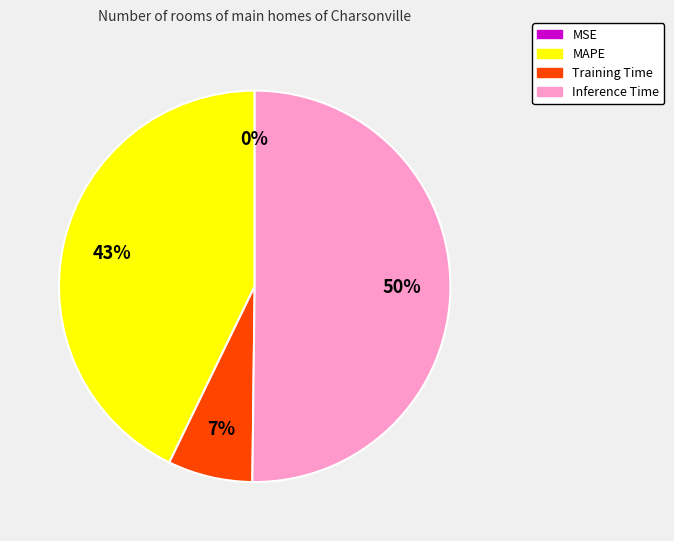

What is the largest slice in the pie chart?

Inference Time